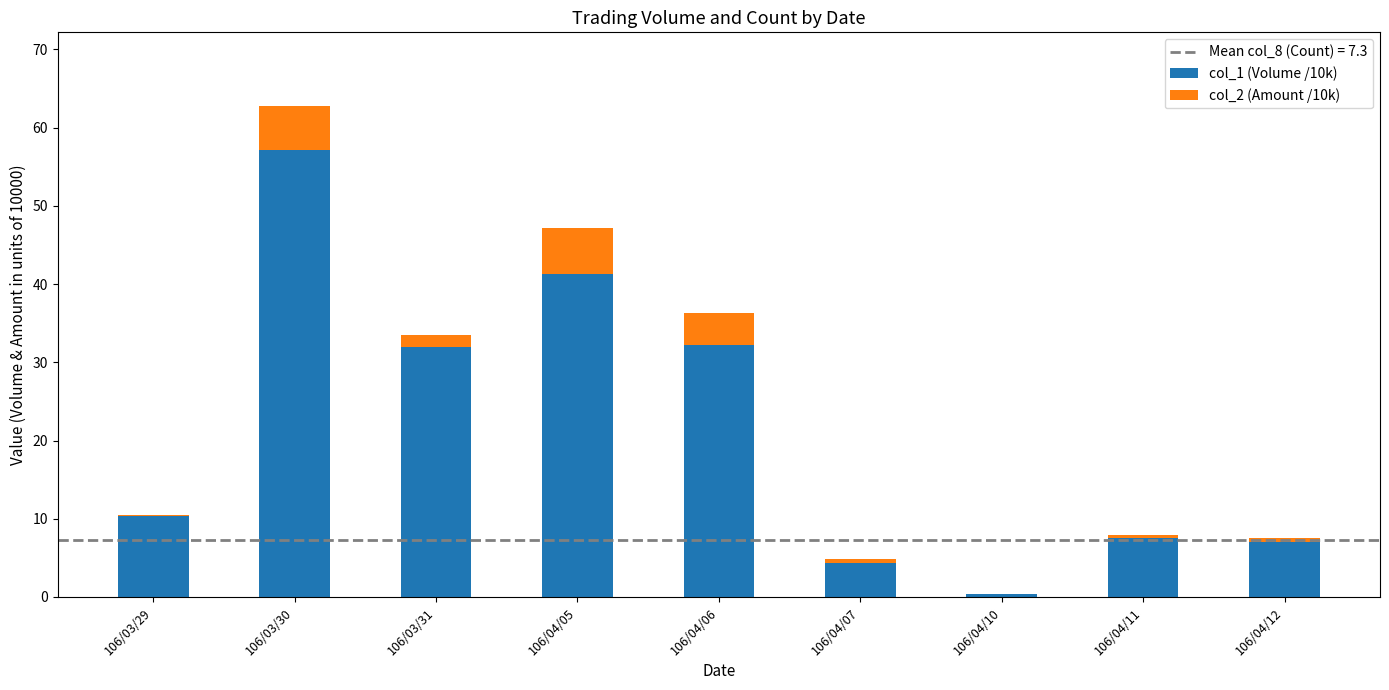

True or false: col_1 (Volume /10k) has a value of 9.6 at 106/04/06.

False